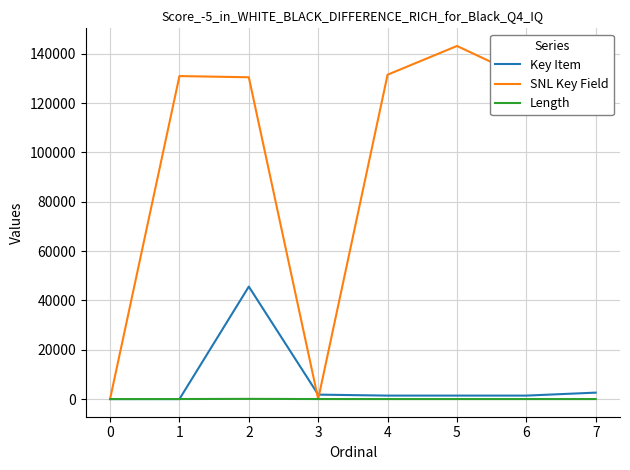

Which series has the largest range (max minus min)?

SNL Key Field